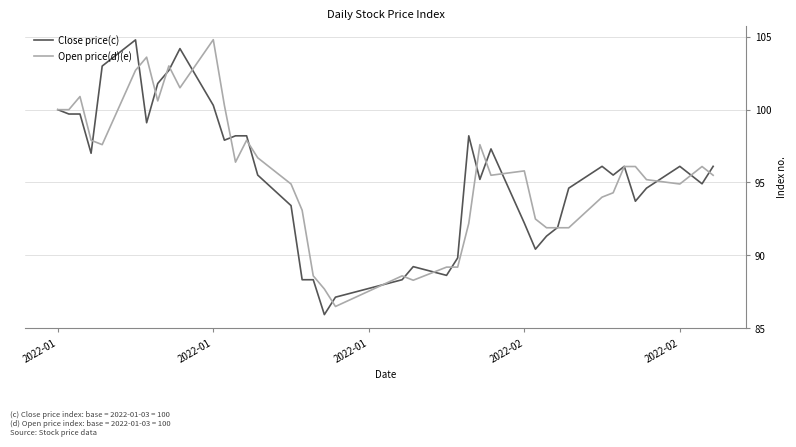

How many lines are shown in the chart?

2